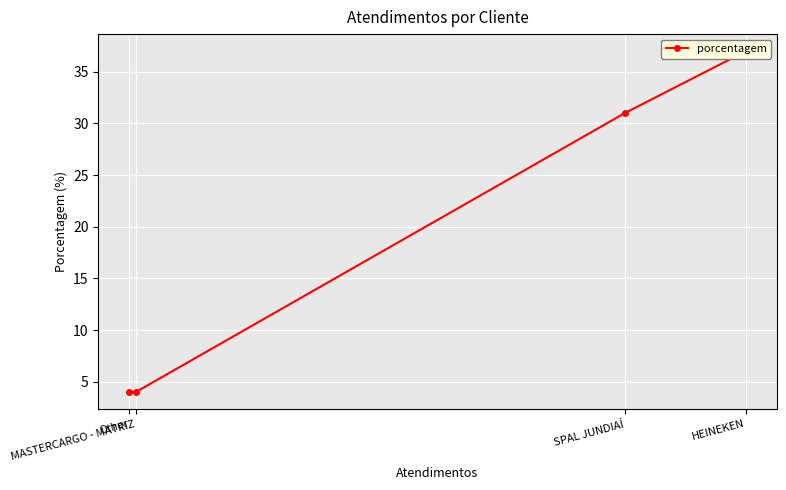

What is the change in value from HEINEKEN to Other?

-33